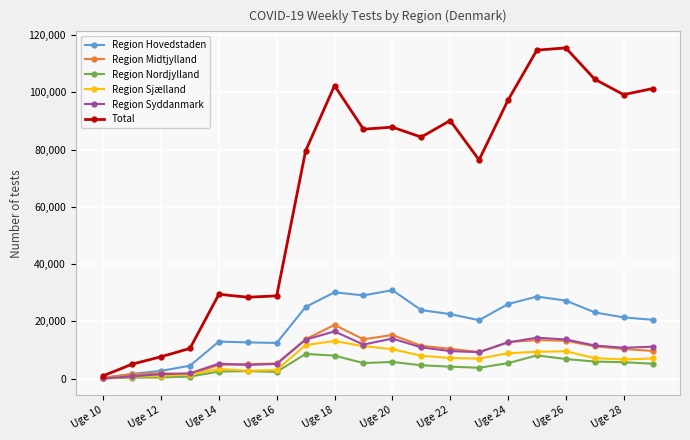

Does the chart display data point markers on the line(s)?

Yes